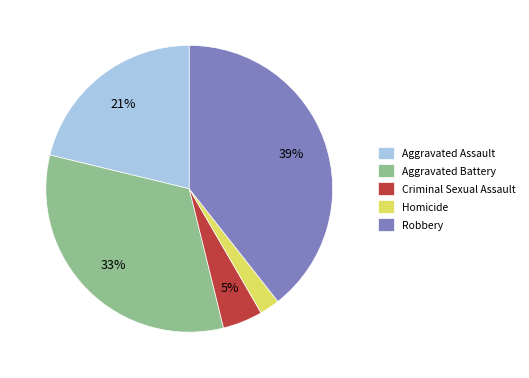

Is it true that Homicide is 2% of the pie?

True